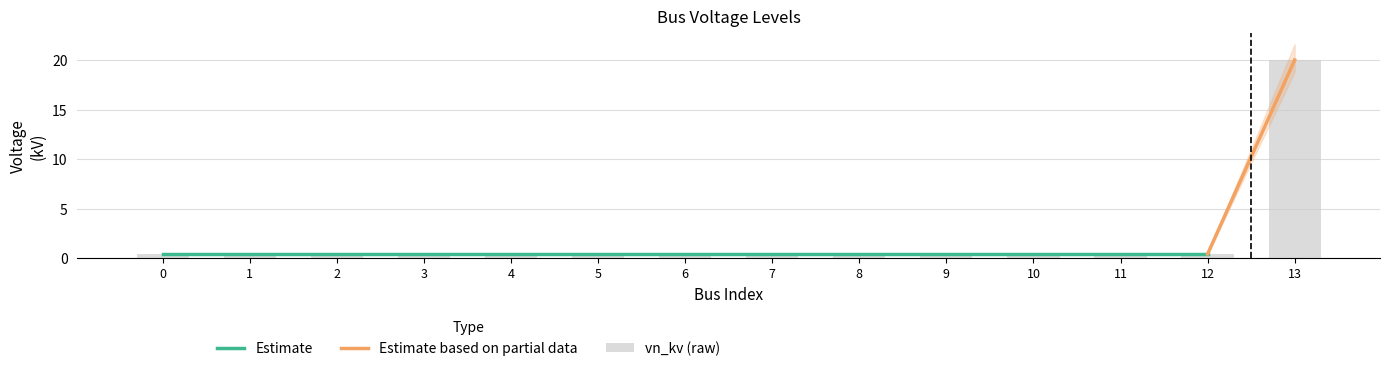

How many categories are shown in the chart?

14